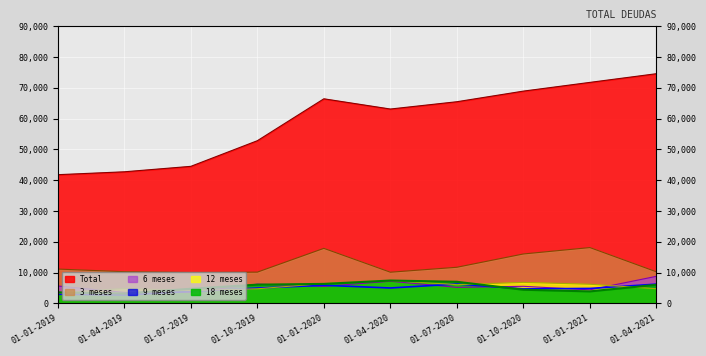

Between 01-10-2020 and 01-04-2021, which is larger?

01-04-2021